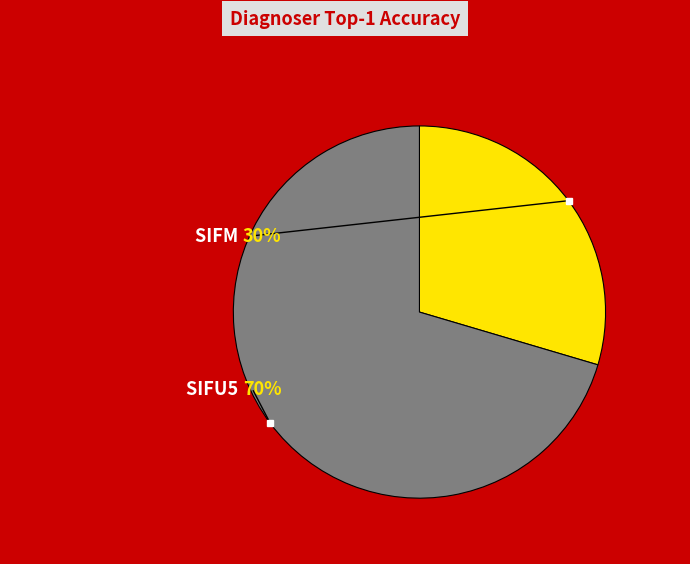

Is SIFU5 the majority of the pie?

Yes